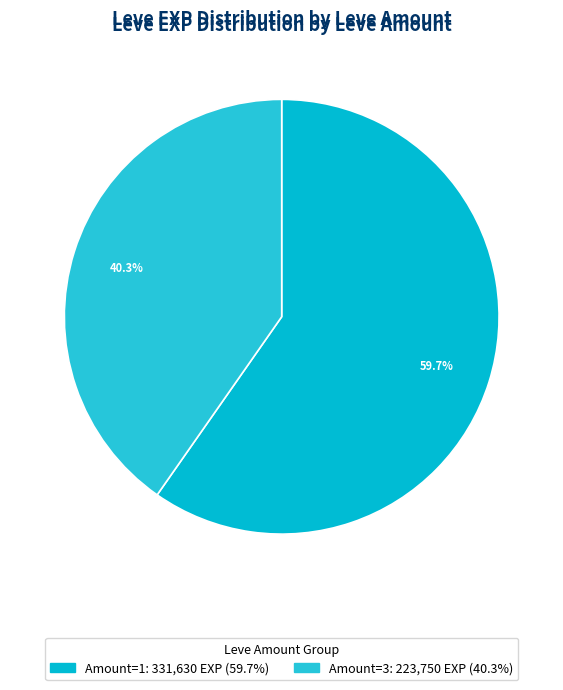

How many slices are in this pie chart?

2